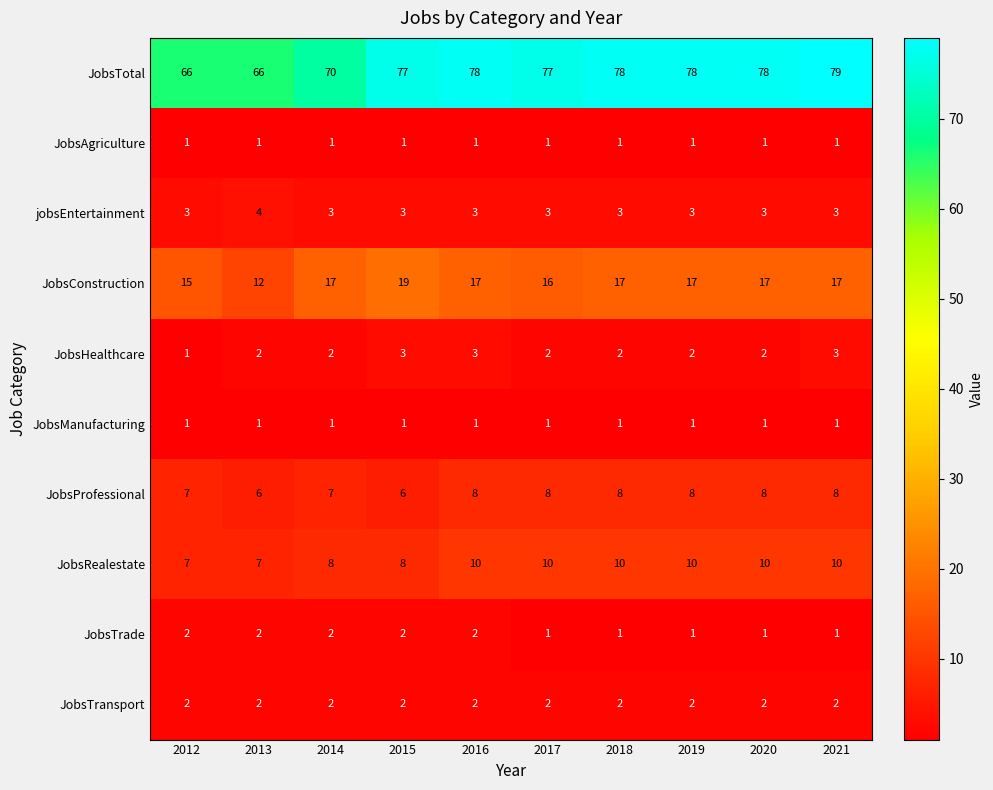

At how many categories does at least one series exceed 11?

10